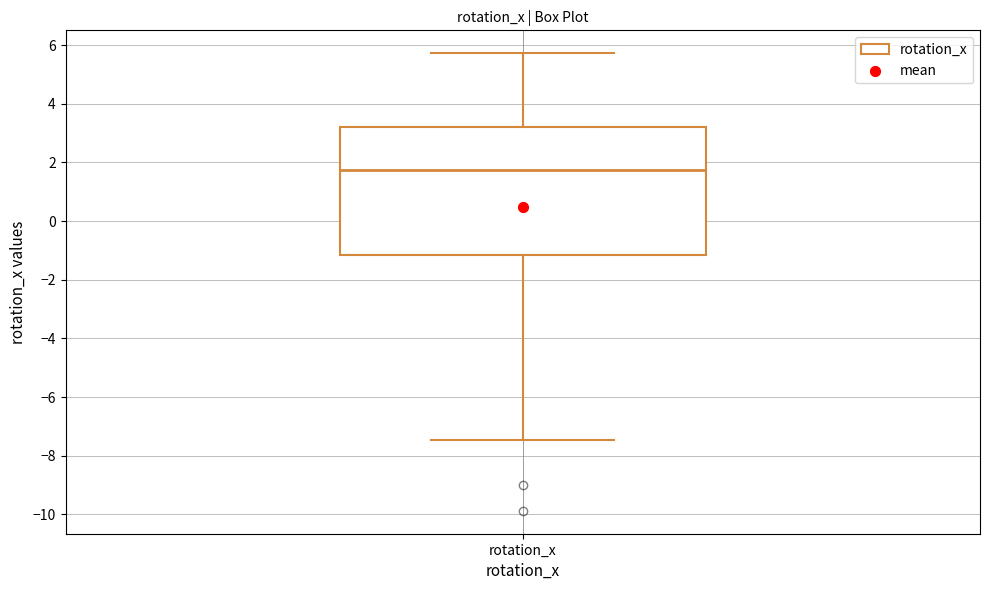

Where is the upper edge of the box for rotation_x on the y-axis? The values are not printed on the chart, so give them approximately, as read against the axis.

3.2